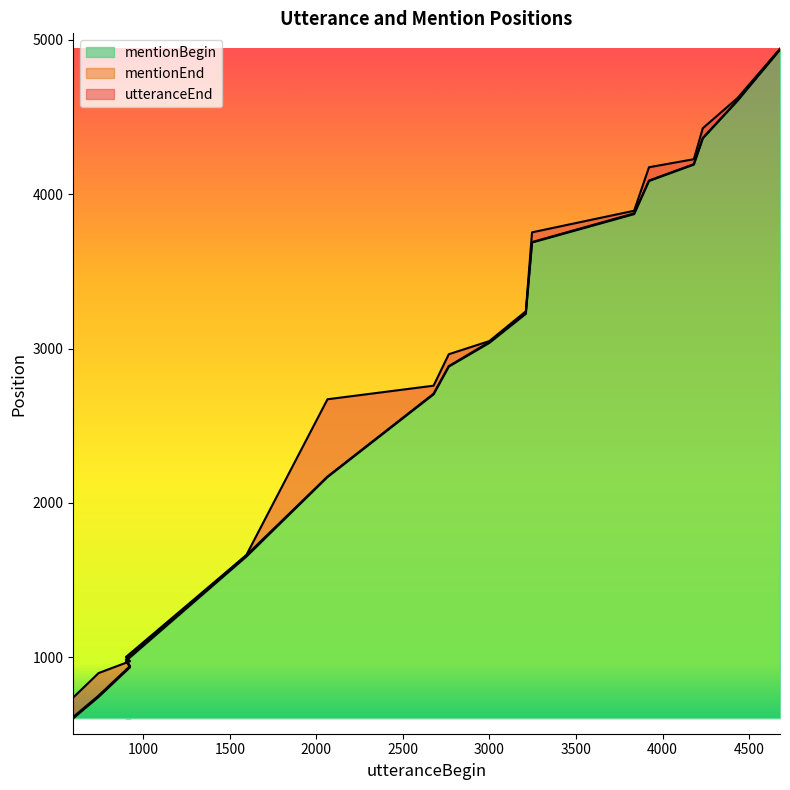

Count the number of categories in the chart.

17